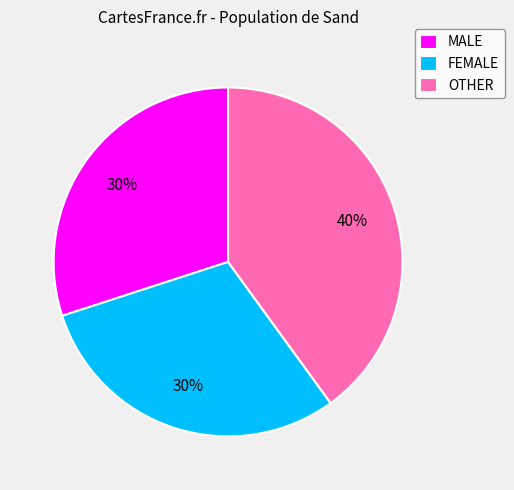

Does OTHER account for over 50% of the chart?

No